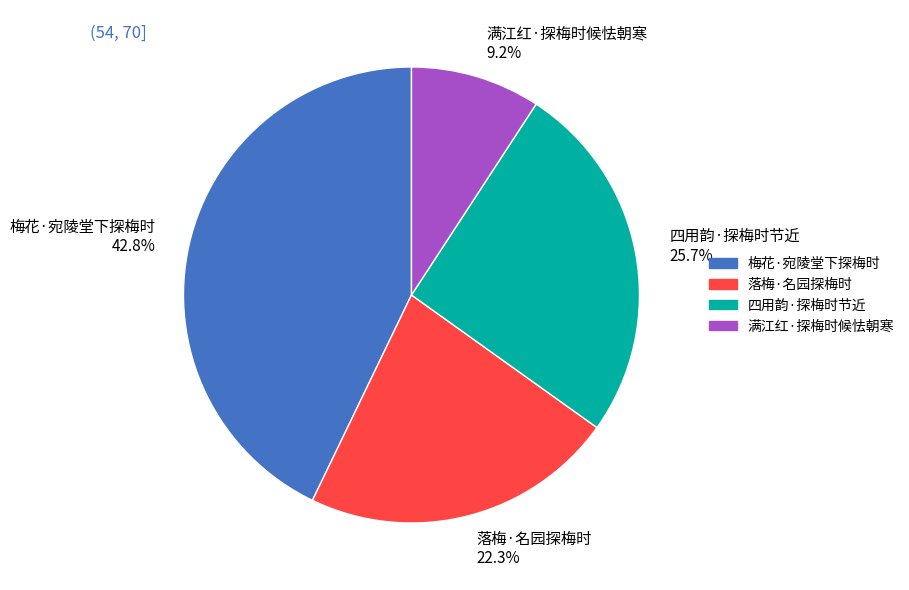

How many slices are in this pie chart?

4